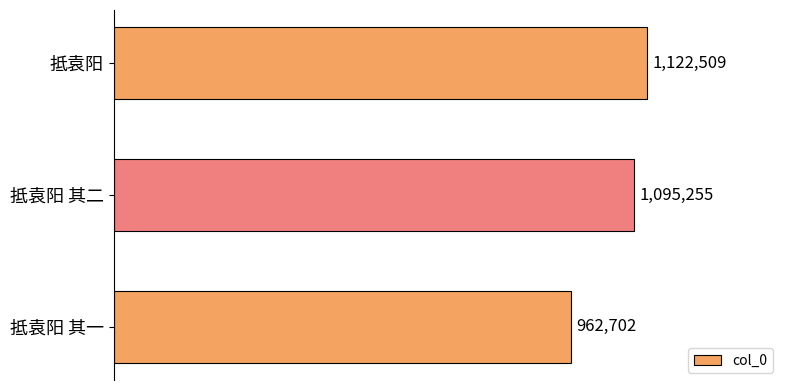

Does the chart contain any negative values?

No